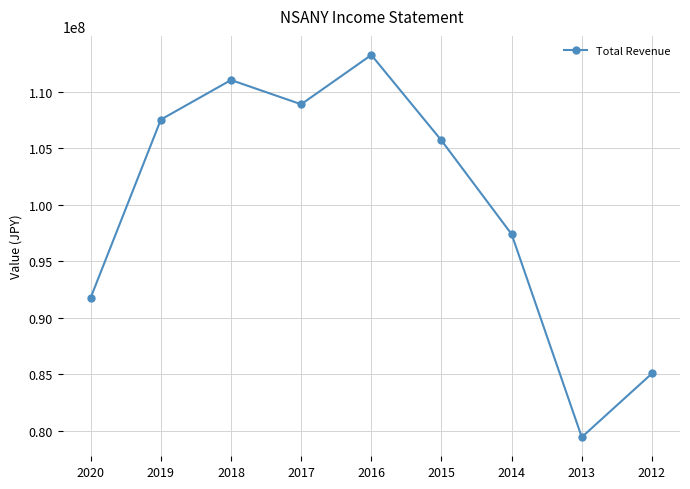

Approximately how many times larger is the value at 2018 compared to 2012?

1.3